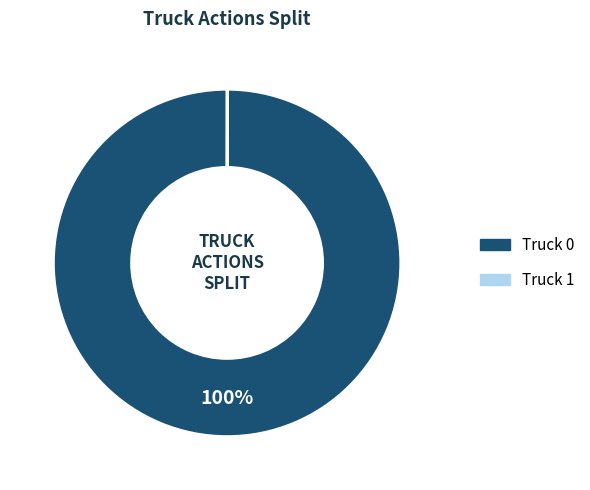

To the nearest percent, what is the difference between the largest and smallest slice percentages?

100%